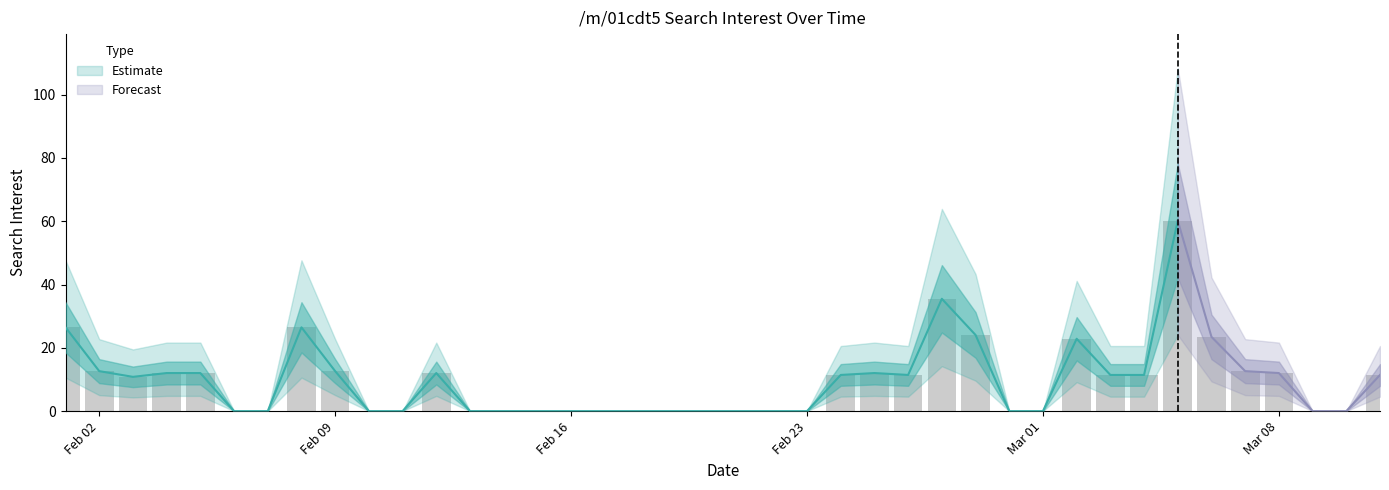

At which category does the chart reach its minimum across all series?

2020-02-06